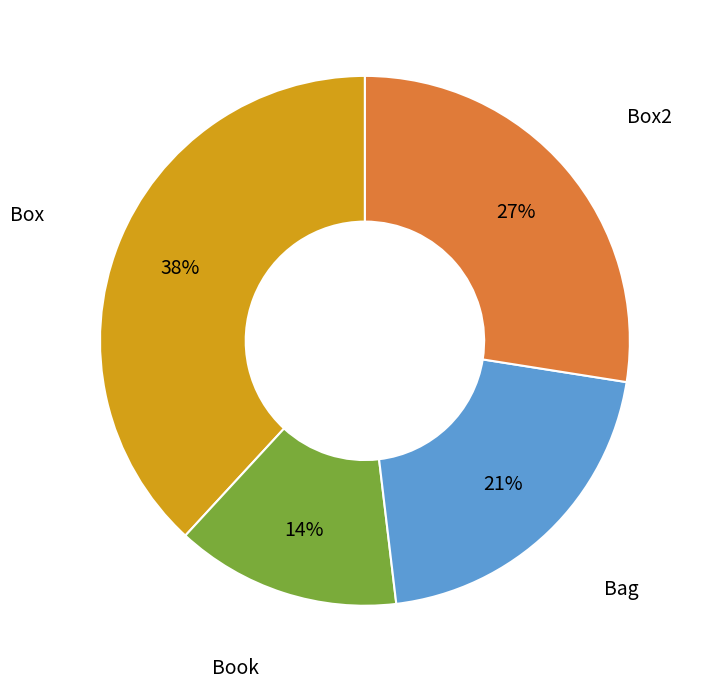

The Box slice represents 38% of the pie. True or false?

True